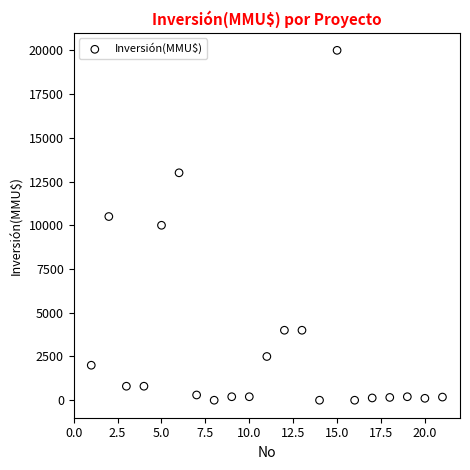

What is the range of X values (max minus min)?

20